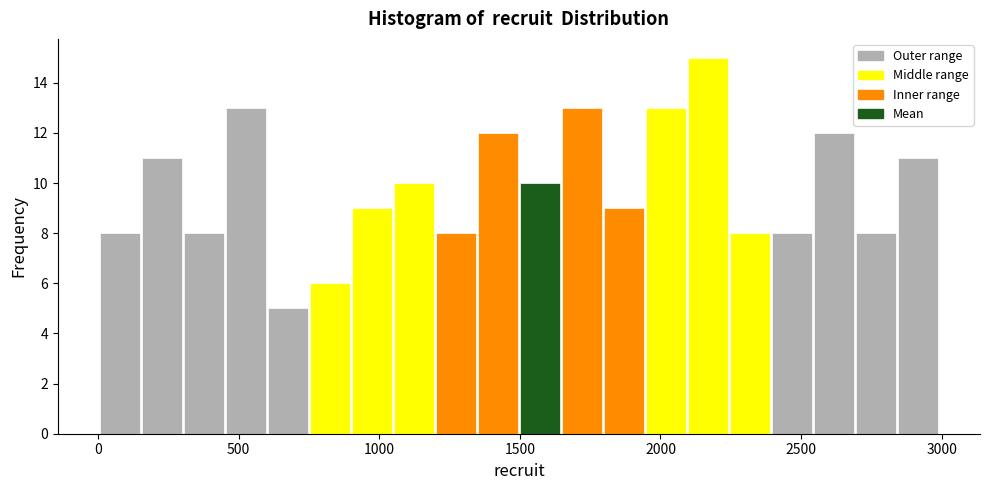

Around what value on the x-axis is the tallest bar? Give the approximate position of its centre, as read against the axis.

2150